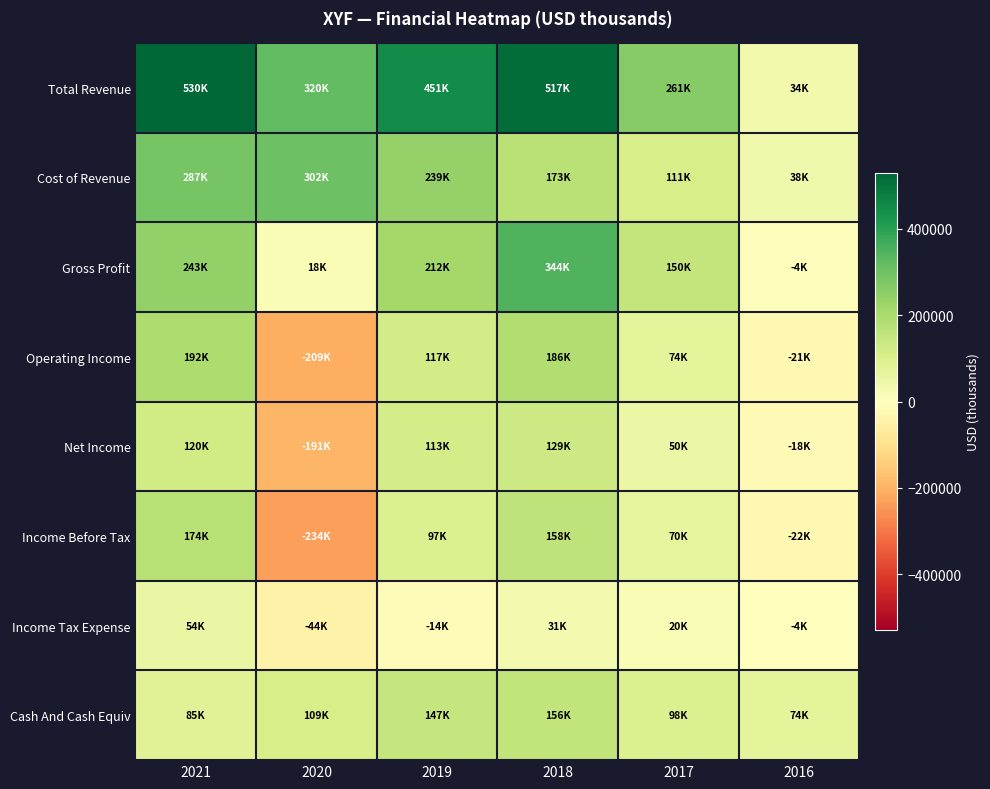

Reading left to right, what are all the values shown in this chart?

Total Revenue: 2021=529600	2020=320200	2019=450900	2018=517000	2017=260900	2016=33600
Cost of Revenue: 2021=286700	2020=302500	2019=238700	2018=173200	2017=111000	2016=37800
Gross Profit: 2021=242900	2020=17700	2019=212200	2018=343900	2017=149900	2016=-4200
Operating Income: 2021=191500	2020=-208900	2019=116800	2018=186200	2017=73500	2016=-20900
Net Income: 2021=120500	2020=-191100	2019=113100	2018=129000	2017=49700	2016=-17500
Income Before Tax: 2021=173900	2020=-233900	2019=97000	2018=158400	2017=69900	2016=-21500
Income Tax Expense: 2021=53800	2020=-43800	2019=-13600	2018=30700	2017=20200	2016=-3900
Cash And Cash Equiv: 2021=85400	2020=109000	2019=146900	2018=156200	2017=98000	2016=73600